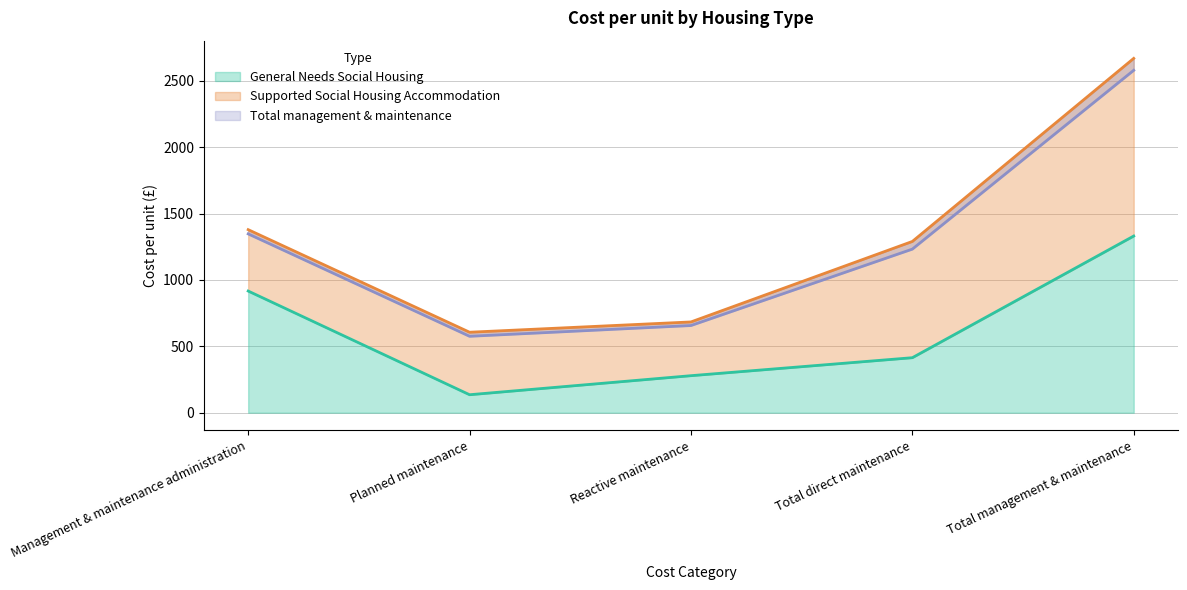

At how many categories does at least one series exceed 2488?

1